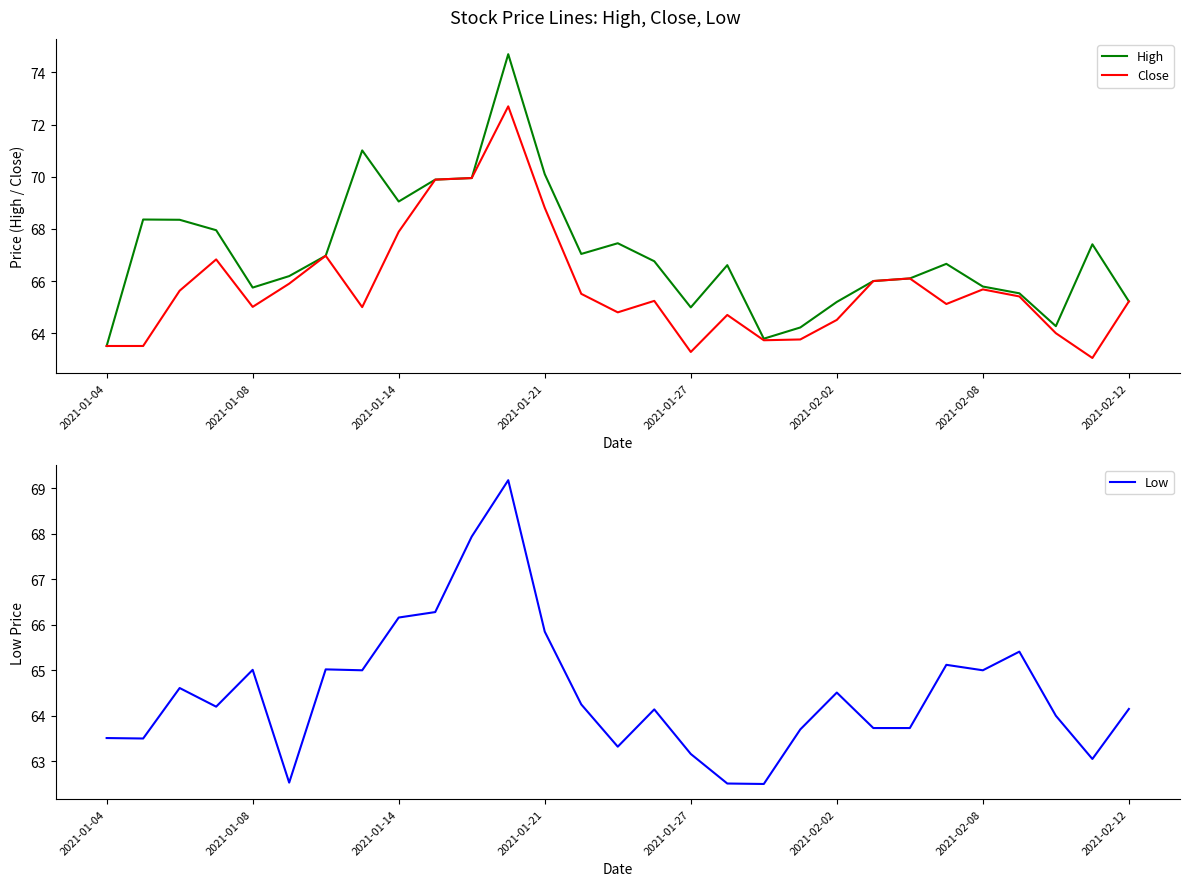

List the series in order of their peak value, highest first.

High, Close, Low